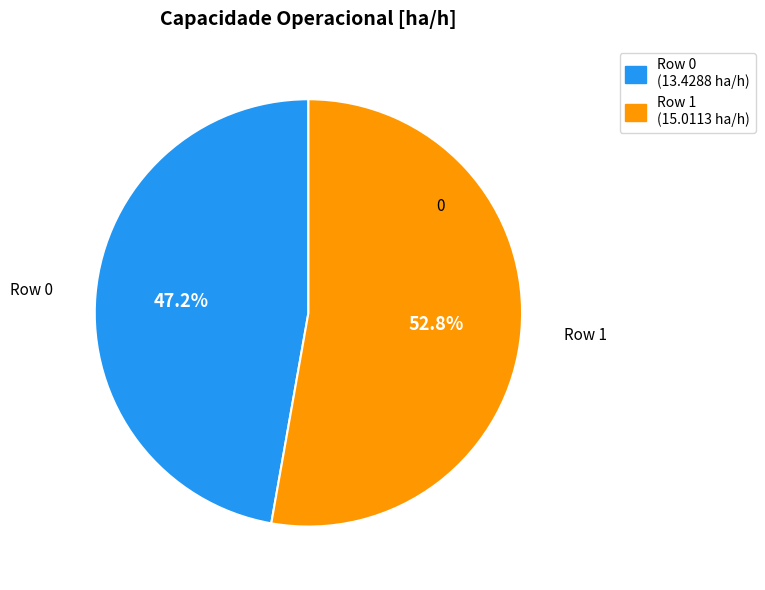

To the nearest percent, what is the average slice percentage?

50%